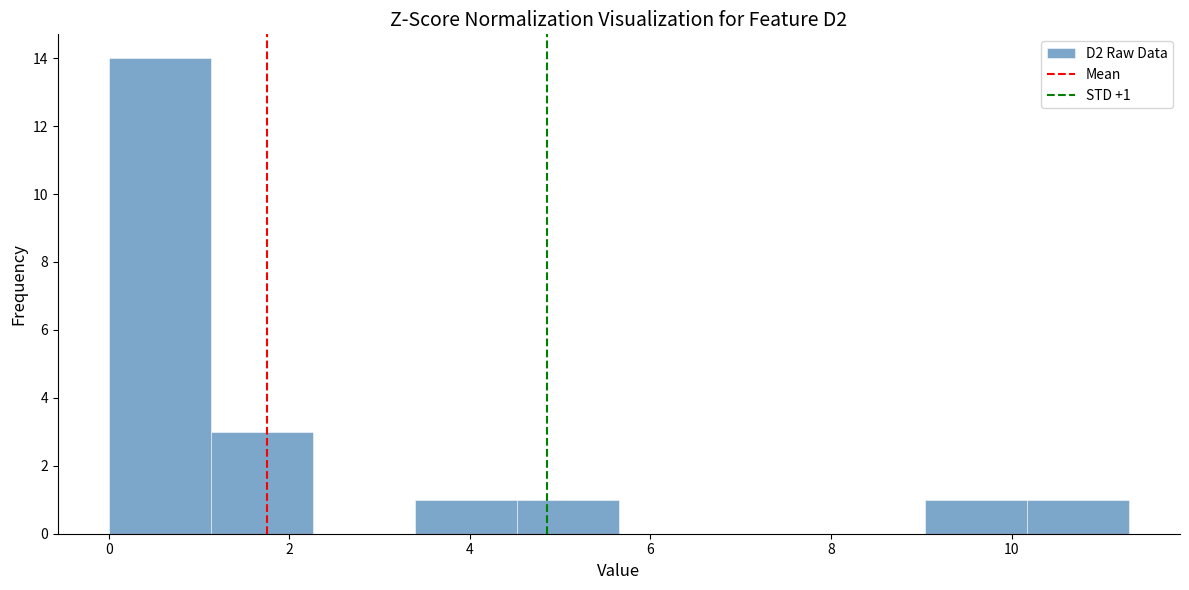

Over which range of the x-axis is the bar tallest?

0.0 to 1.2